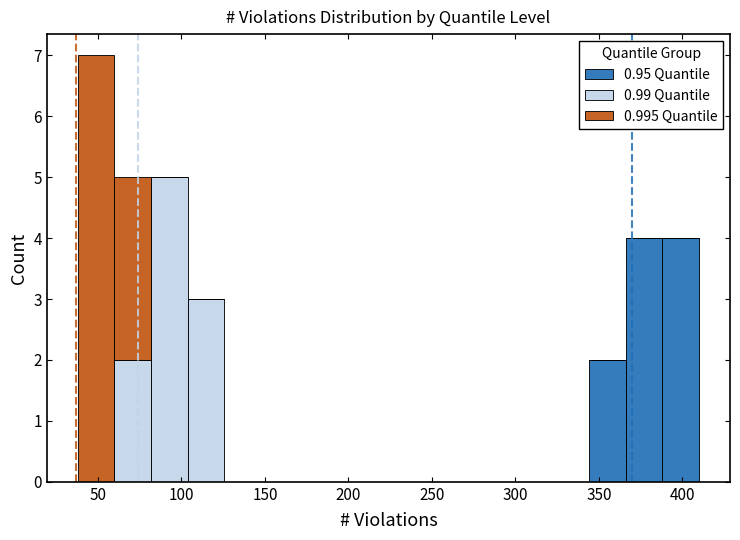

Which range on the x-axis has the tallest stacked bar (by total height)?

40 to 60